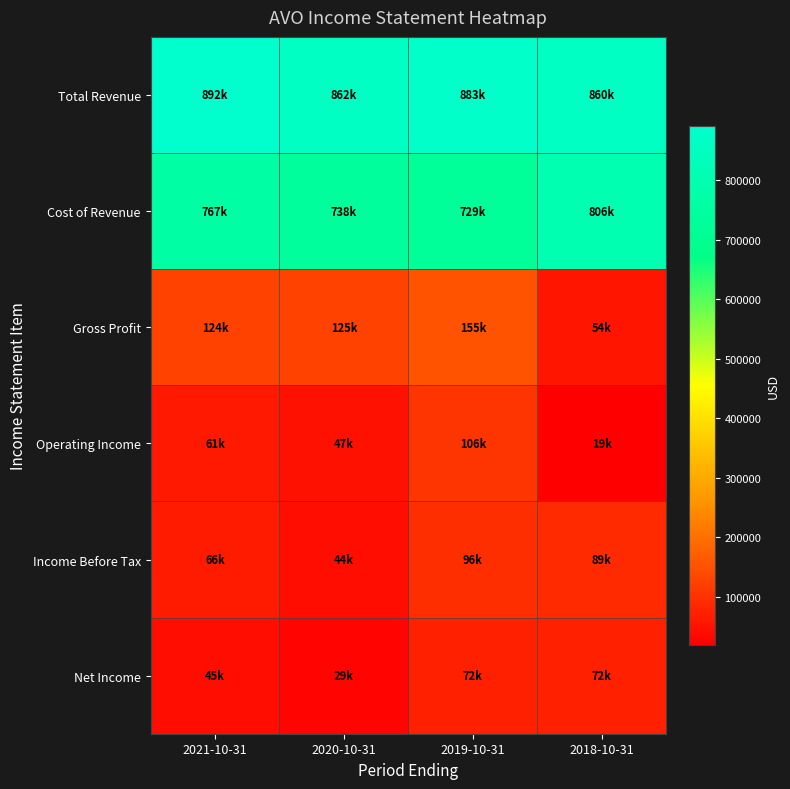

Reading left to right, list all the values displayed in this chart.

Total Revenue: 2021-10-31=891700	2020-10-31=862300	2019-10-31=883300	2018-10-31=859900
Cost of Revenue: 2021-10-31=767200	2020-10-31=737700	2019-10-31=728600	2018-10-31=805900
Gross Profit: 2021-10-31=124500	2020-10-31=124600	2019-10-31=154700	2018-10-31=54000
Operating Income: 2021-10-31=60800	2020-10-31=47200	2019-10-31=106500	2018-10-31=18700
Income Before Tax: 2021-10-31=66000	2020-10-31=43800	2019-10-31=96000	2018-10-31=88700
Net Income: 2021-10-31=44900	2020-10-31=28800	2019-10-31=71700	2018-10-31=72400